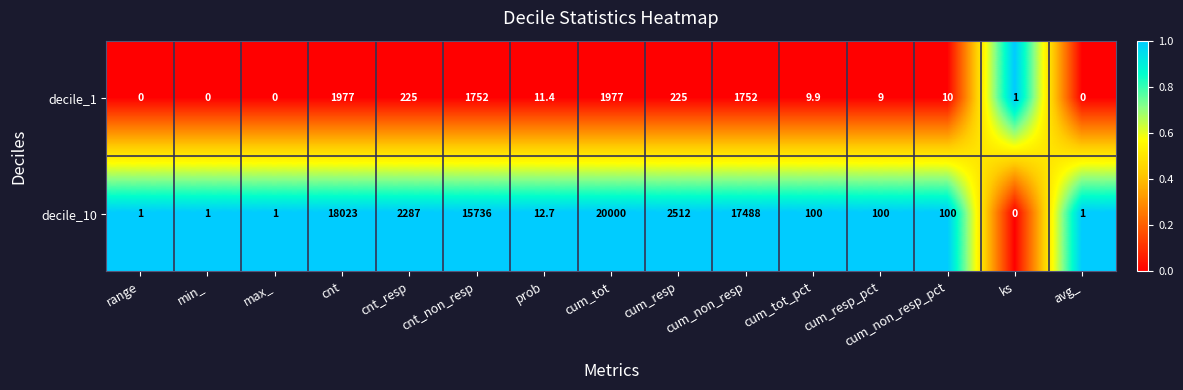

What is the sum of all decile_1 values?

7949.3